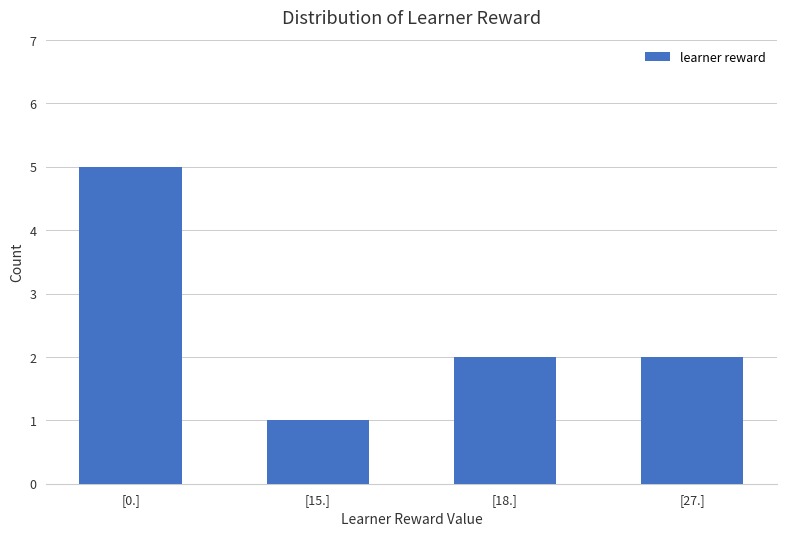

What is the sum of all values?

10